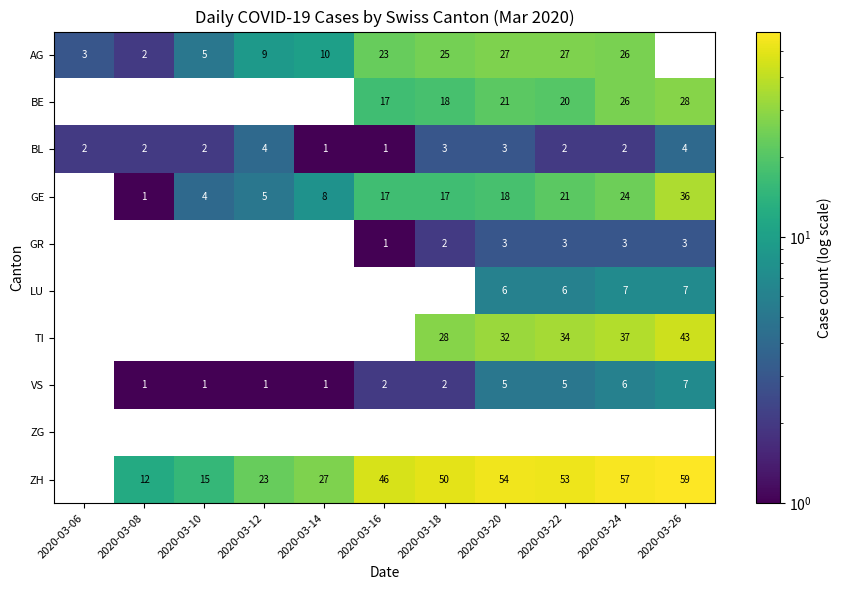

Is the value of GE at 2020-03-16 greater than the value of AG at 2020-03-22?

No